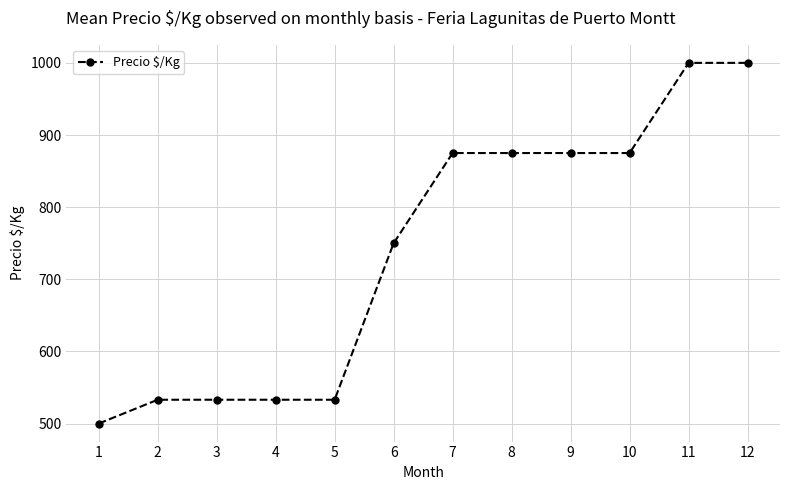

Which has a higher value, 4 or 7?

7